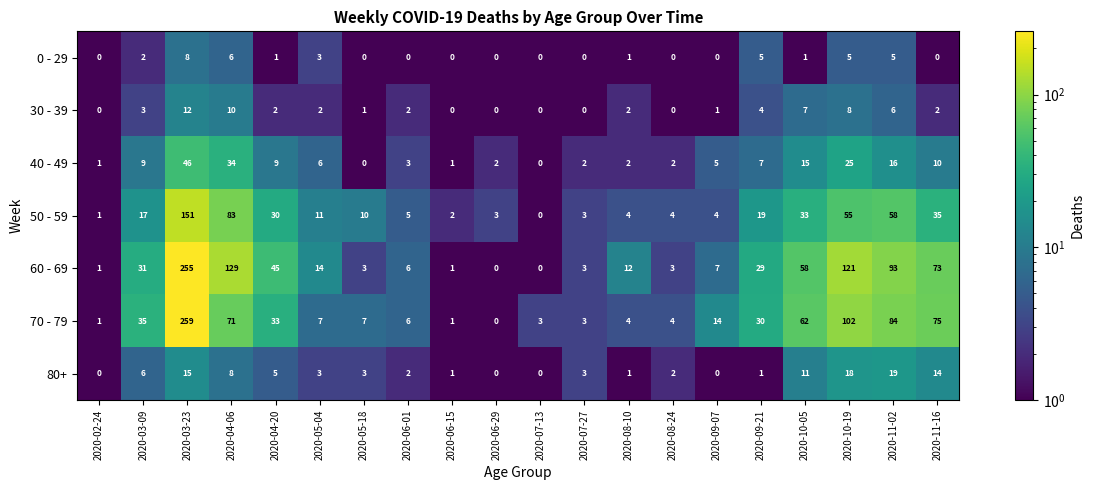

At which category does the chart reach its peak across all series?

2020-03-23